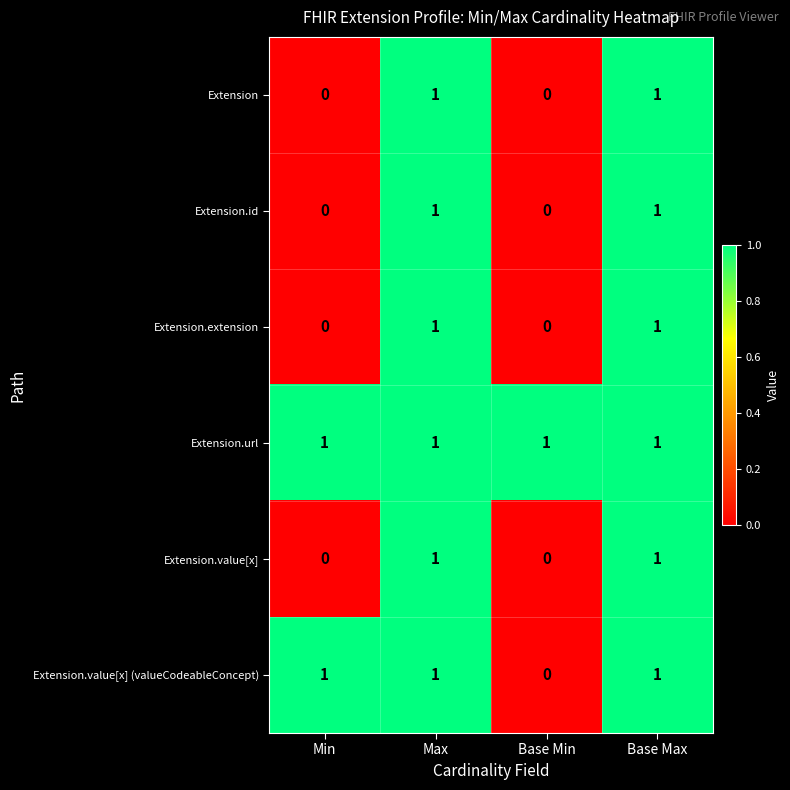

Count the Extension.id values in the range 0 to 1.

4